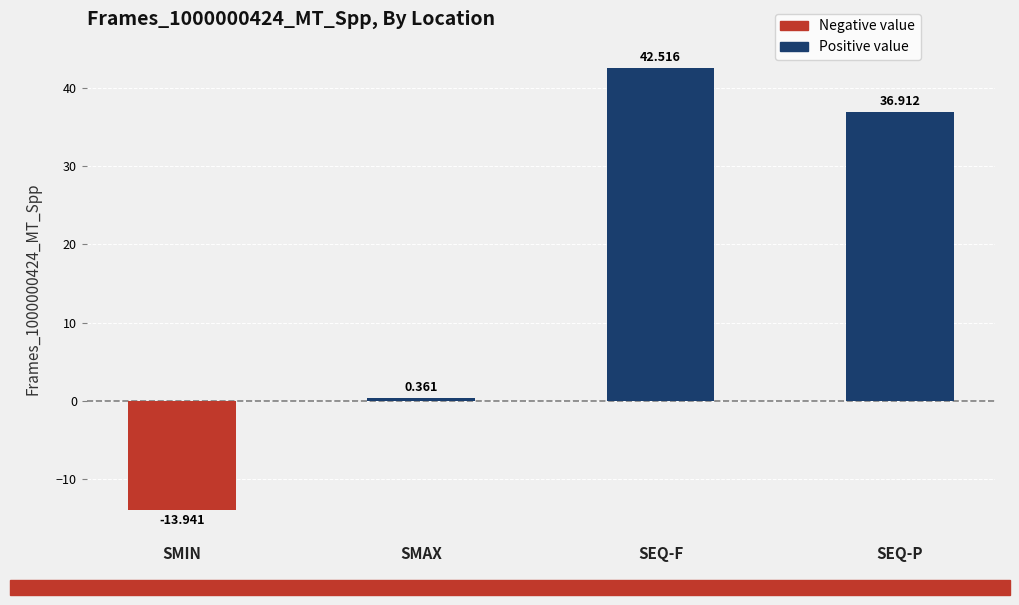

Where does the data first go above 36?

SEQ-F